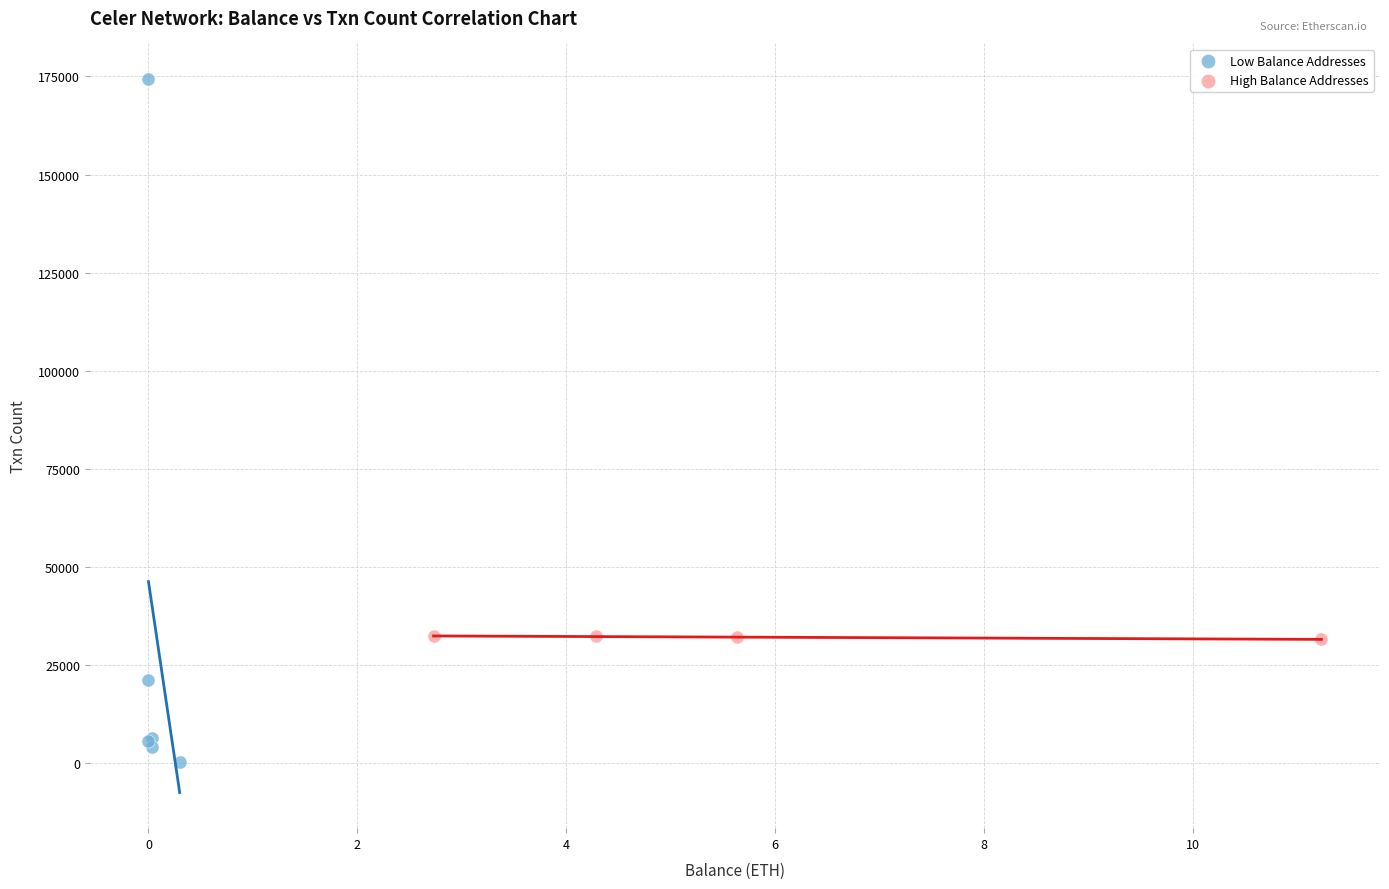

Which series has the widest spread of Y values?

Low Balance Addresses